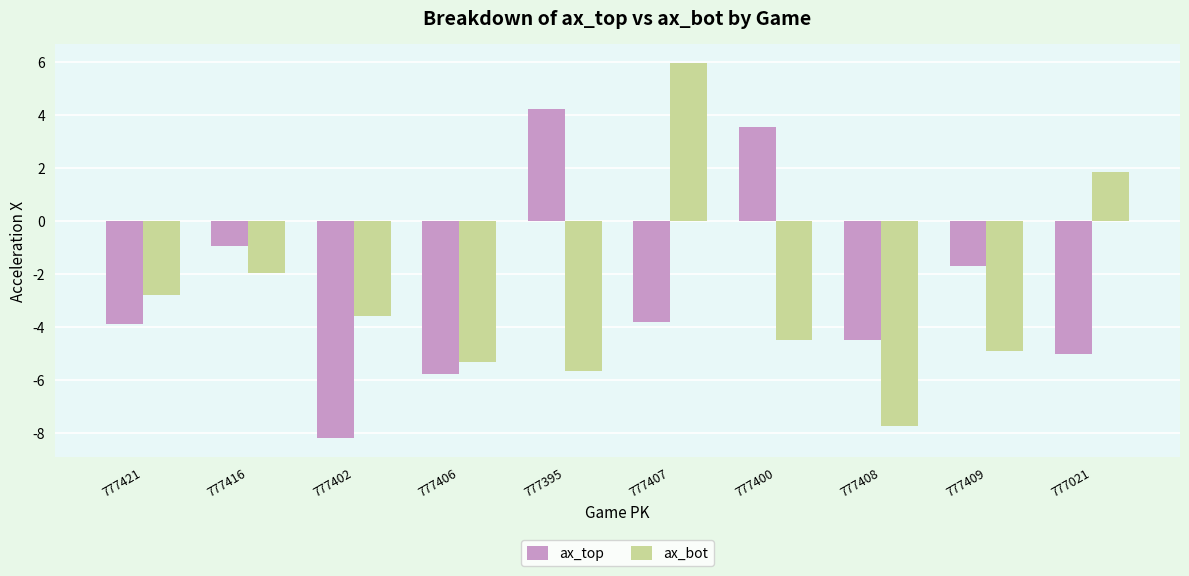

Rank the series by their maximum value, from lowest to highest.

ax_top, ax_bot